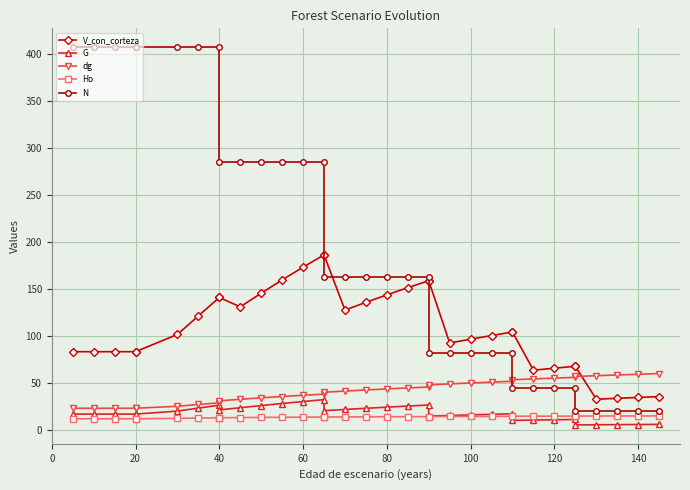

Which series has the widest spread of values?

N